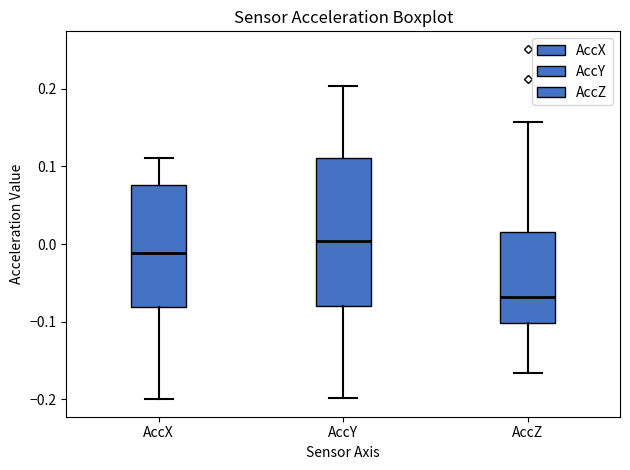

Which box has the lowest median line?

AccZ